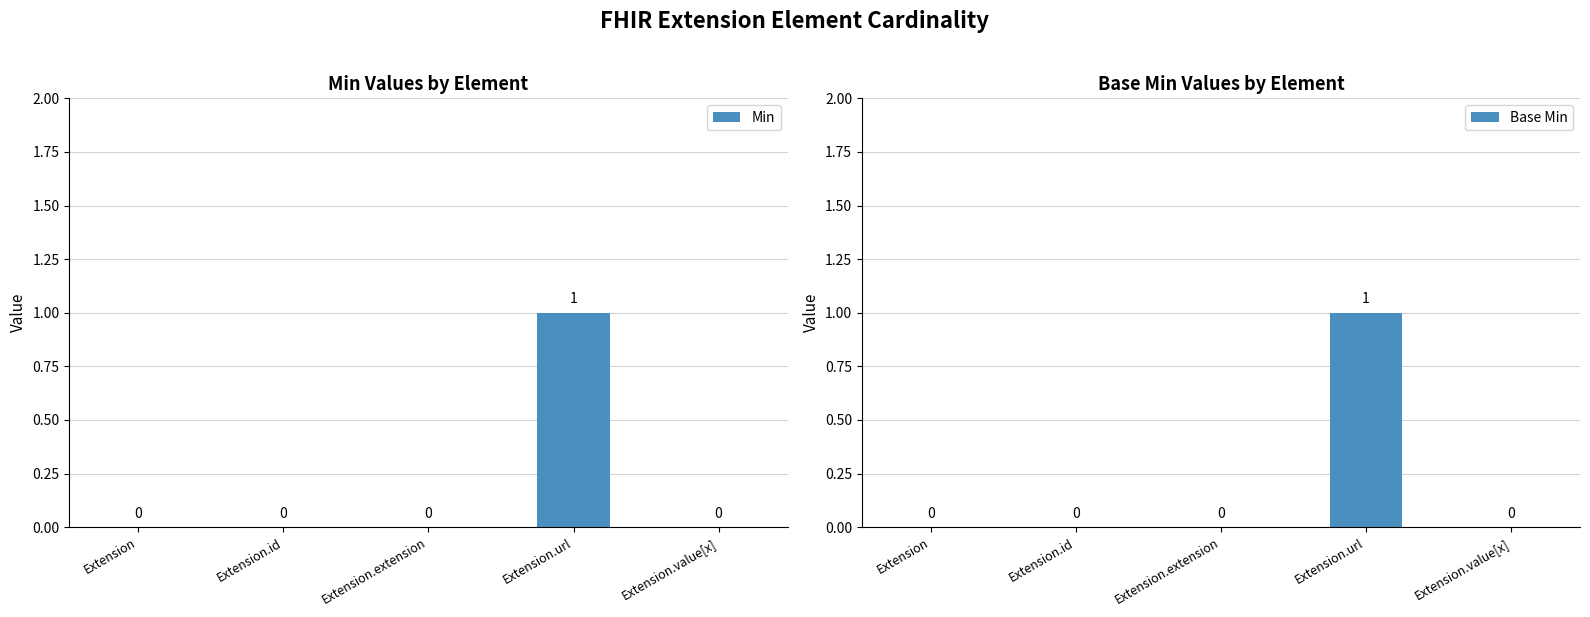

The Min series shows 0 at Extension.id. True or false?

True